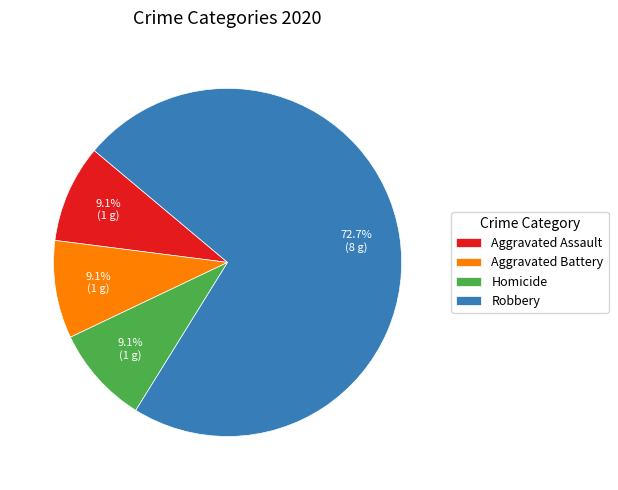

To the nearest percent, what is the average slice percentage?

25%